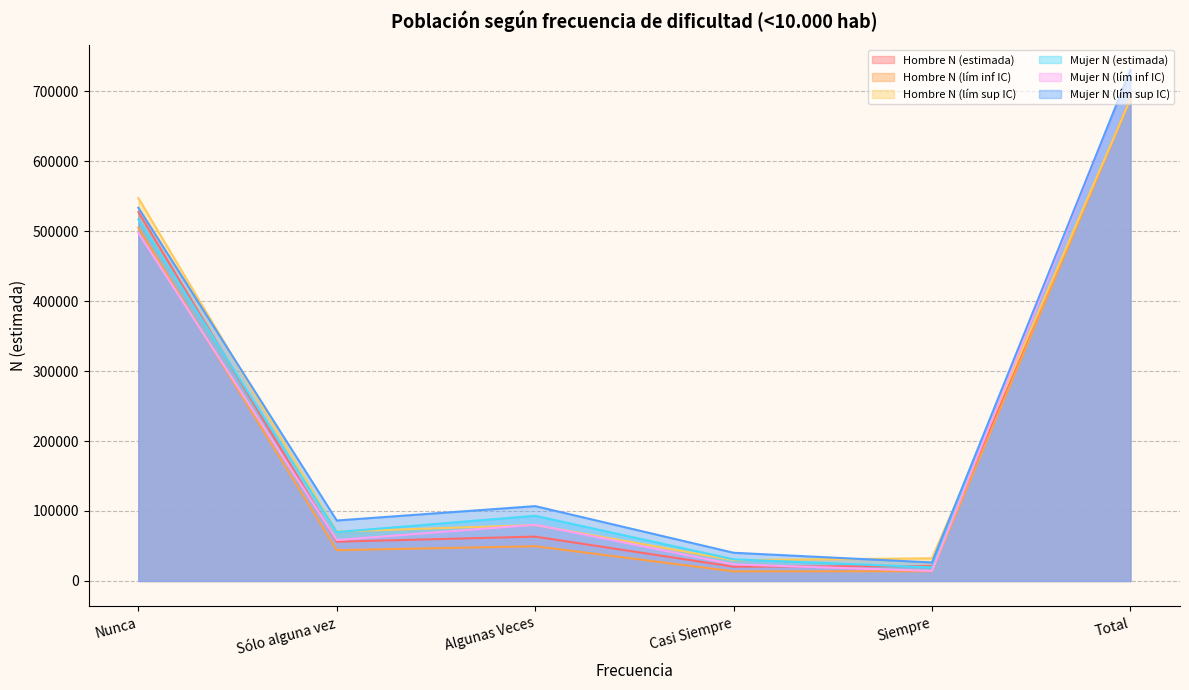

At which category is the sum across all series the highest?

Total